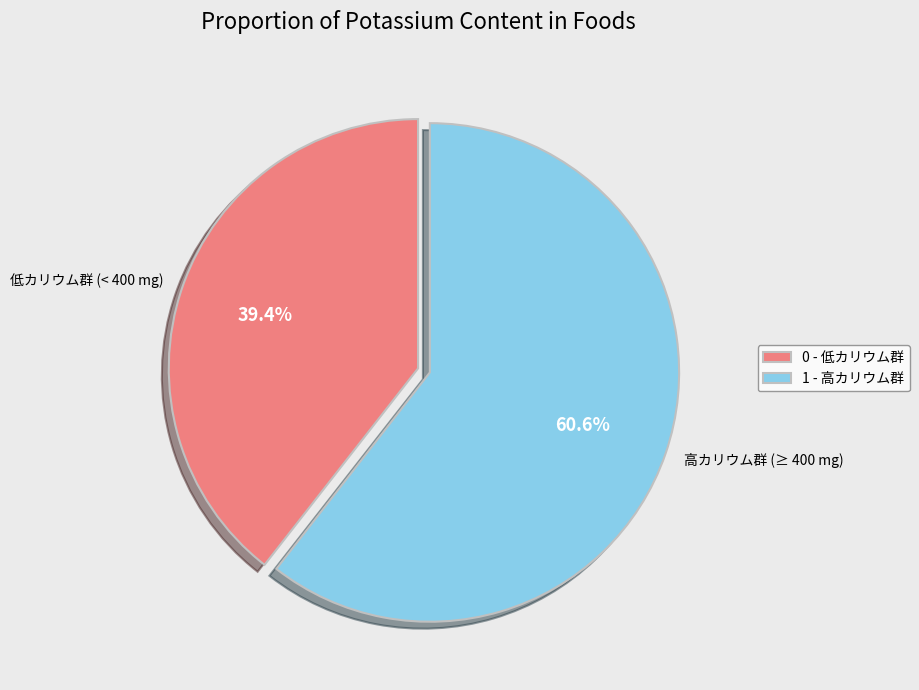

How much of the chart is everything except 低カリウム群 (< 400 mg)?

60.6%